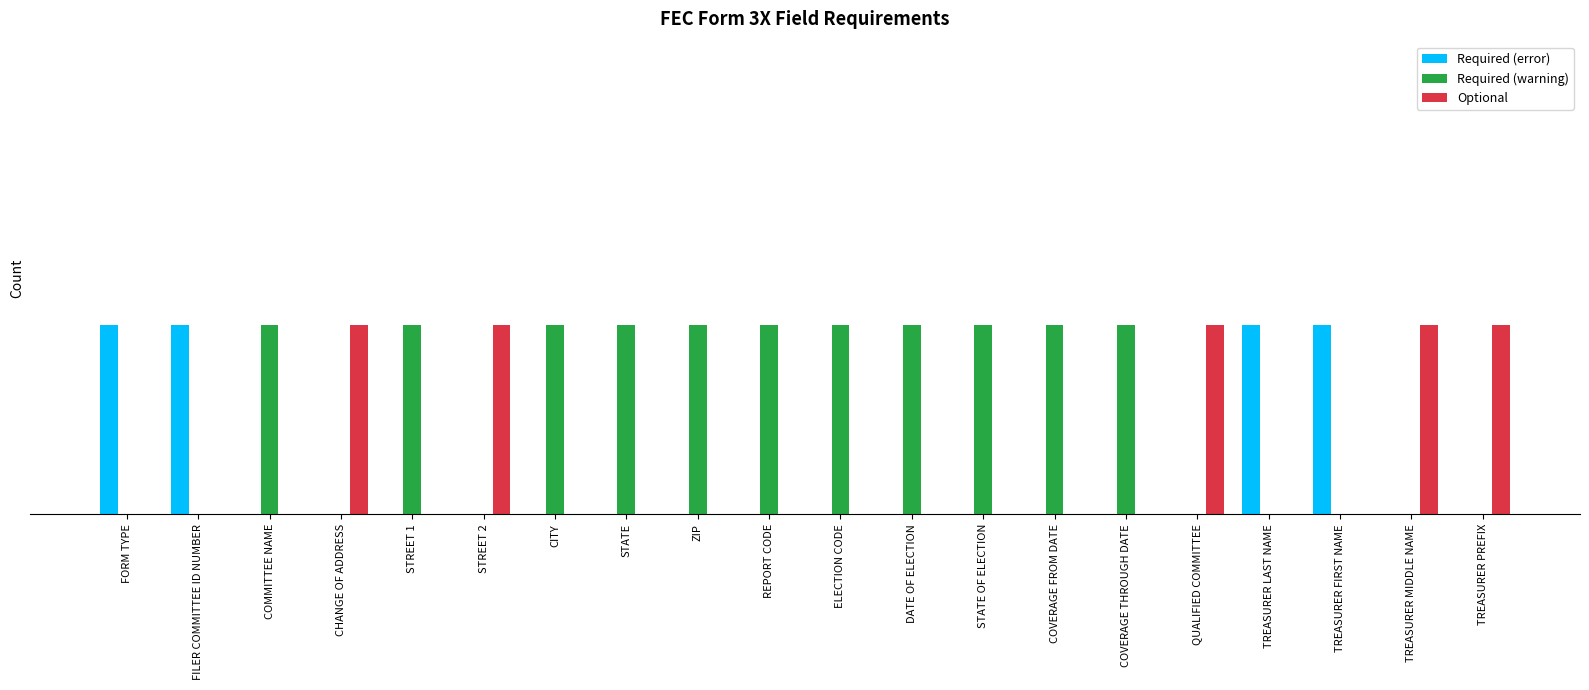

At which category is the sum across all series the highest?

FORM TYPE